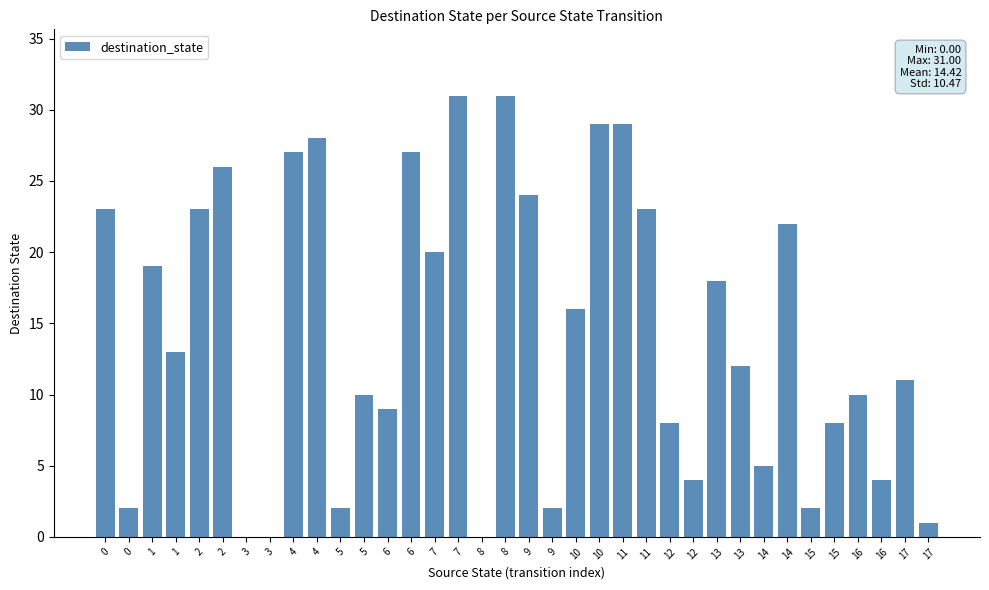

List the labels in order of value, smallest first.

3, 3, 8, 17, 0, 5, 9, 15, 12, 16, 14, 12, 15, 6, 5, 16, 17, 13, 1, 10, 13, 1, 7, 14, 0, 2, 11, 9, 2, 4, 6, 4, 10, 11, 7, 8